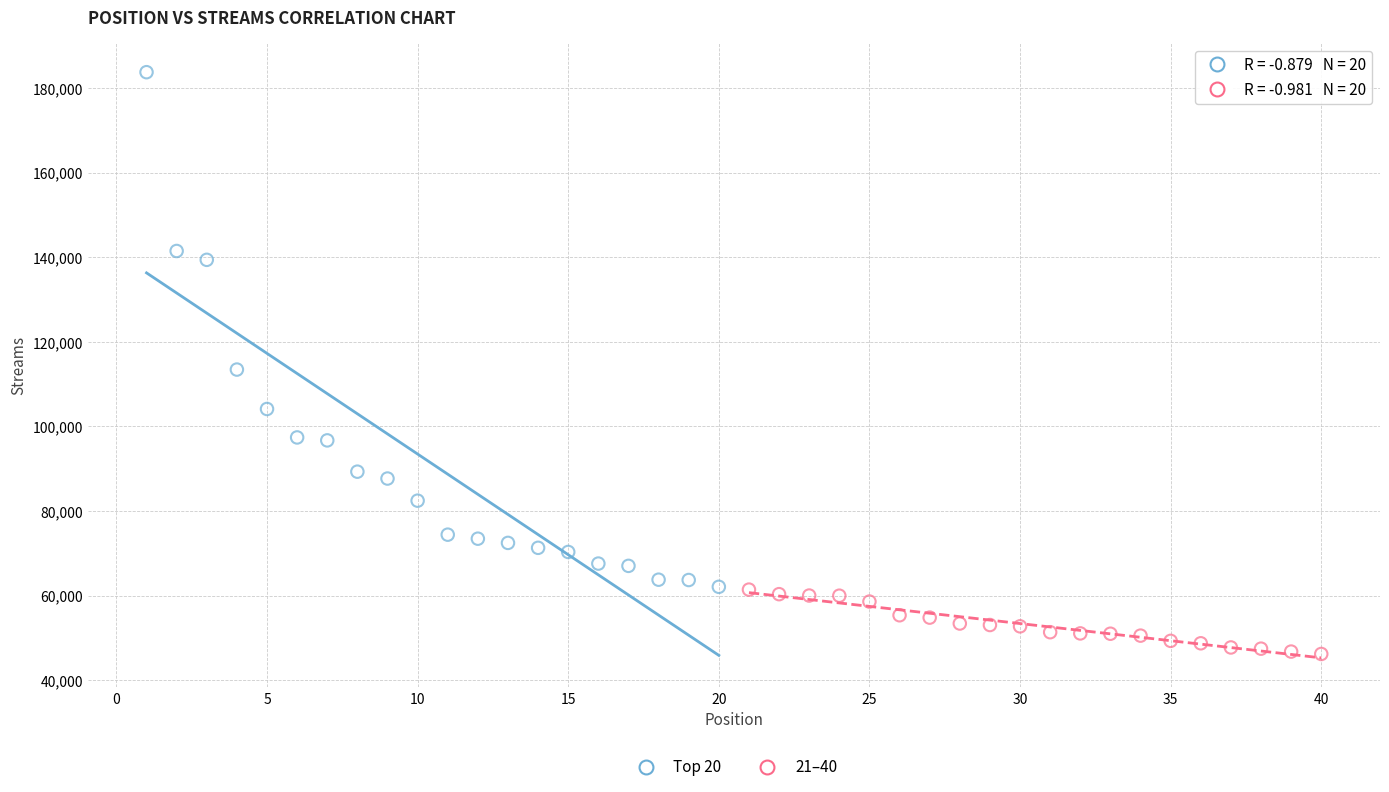

Which series reaches the minimum Y coordinate?

21–40